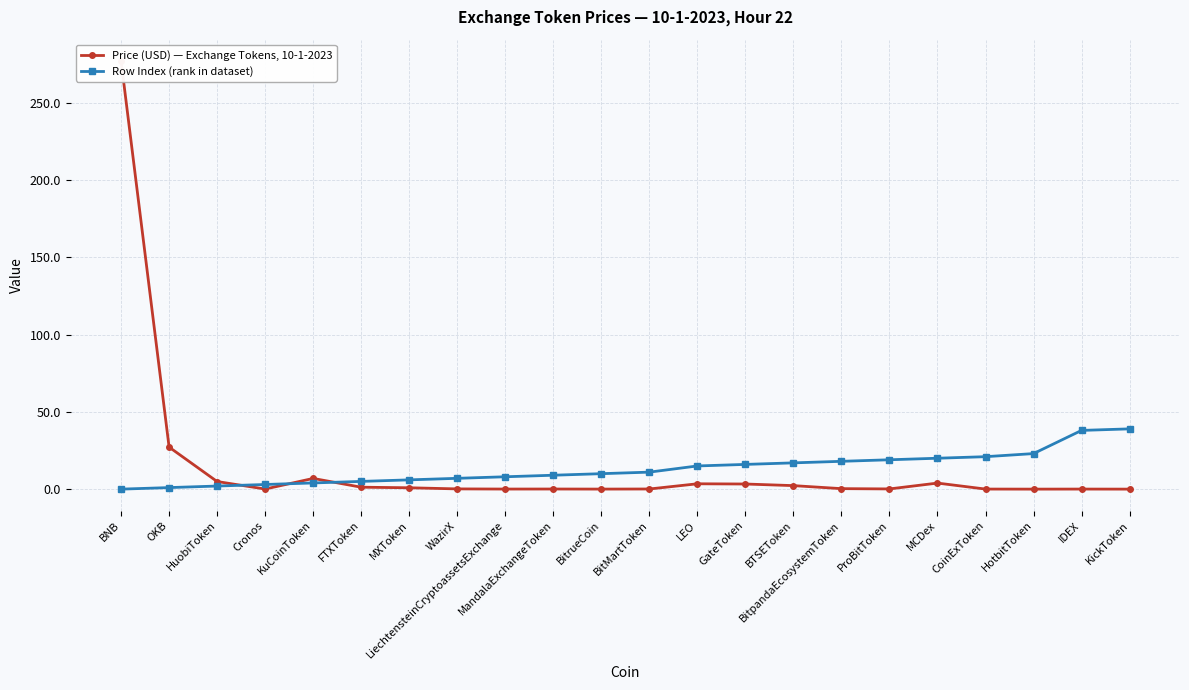

Between BitMartToken and GateToken, which series saw the biggest shift?

Row Index (rank in dataset)